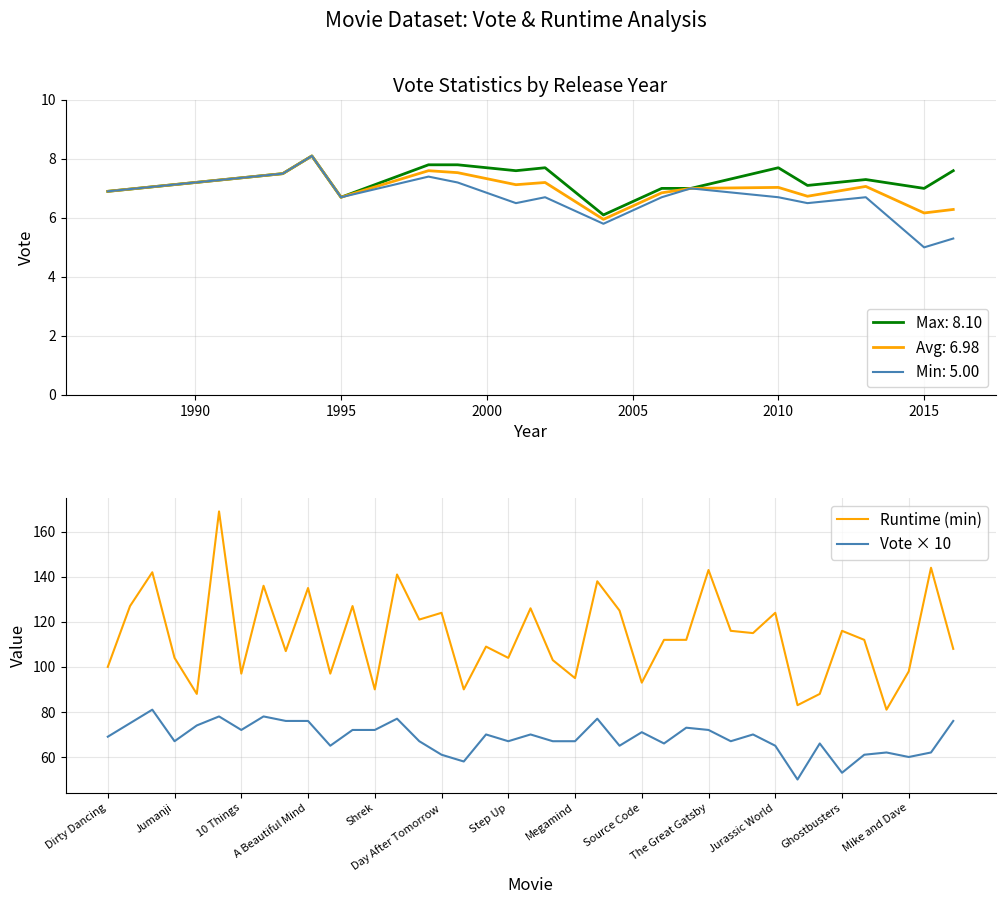

True or false: Vote × 10 and Runtime (min) cross at least once.

False